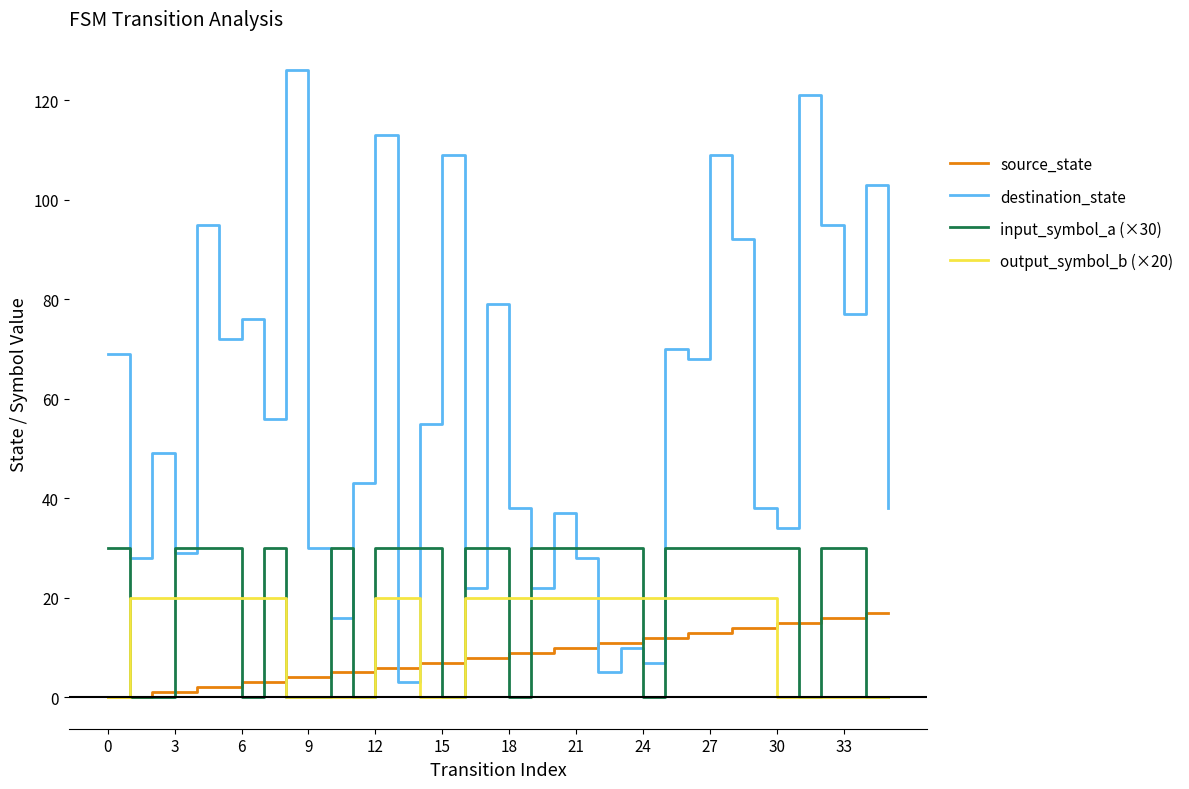

True or false: input_symbol_a (×30) has more than 0 interior local peaks.

True